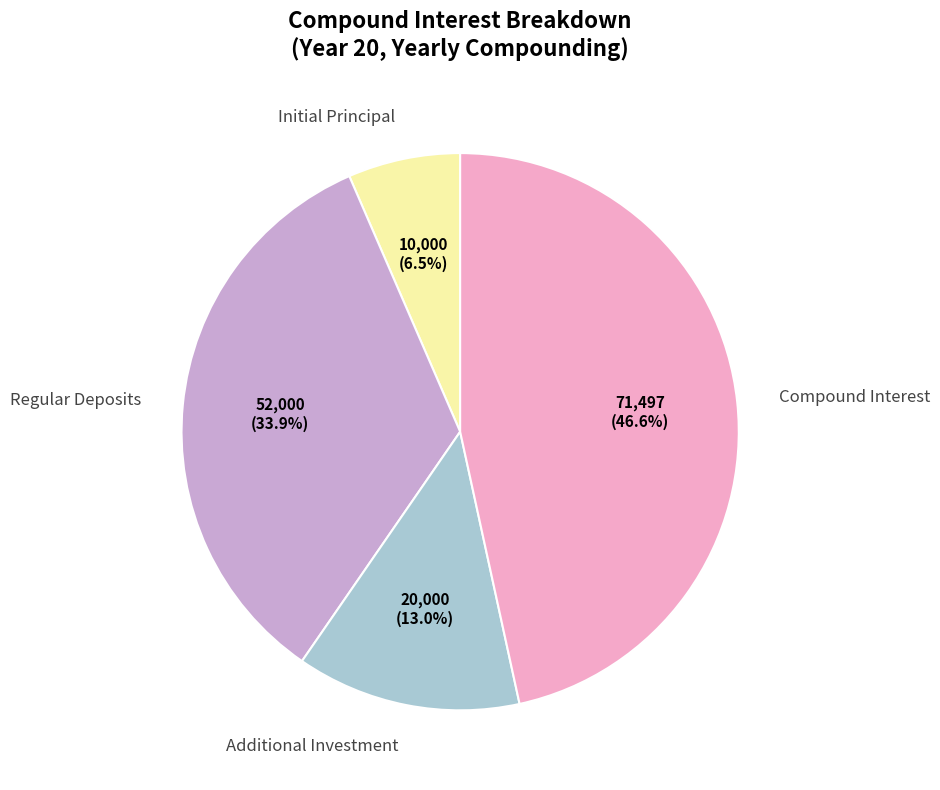

Does any single category account for the majority?

No